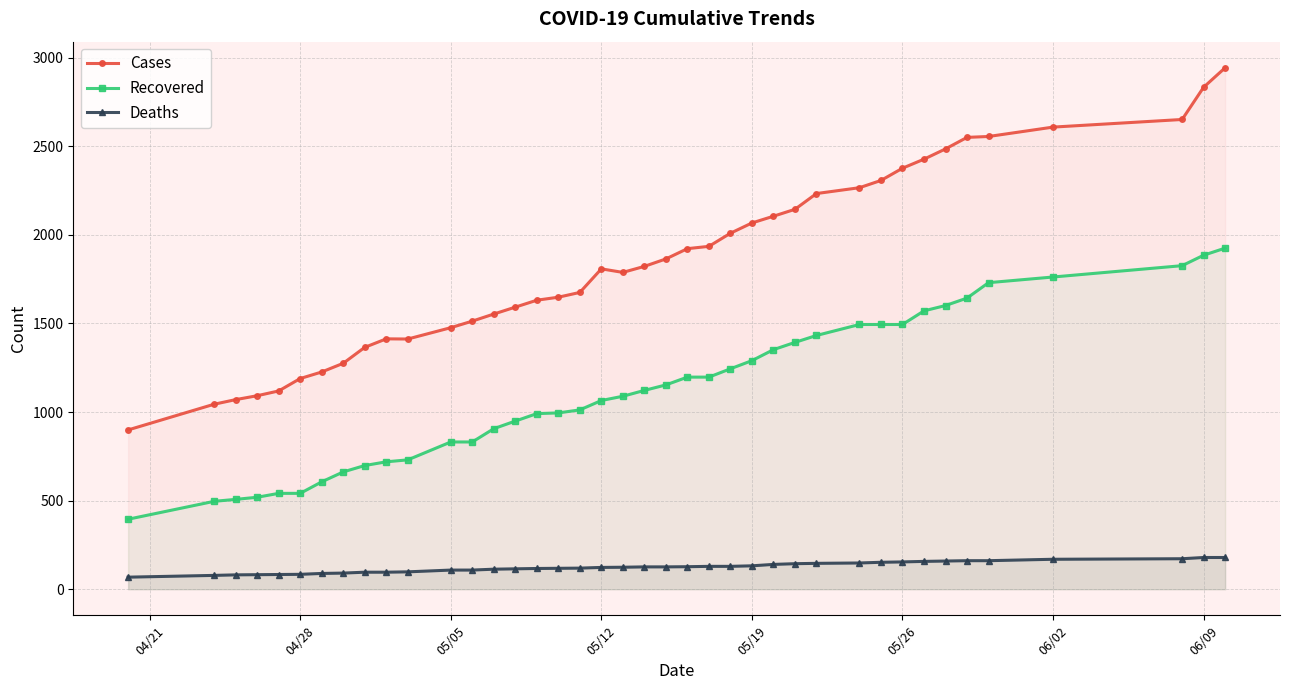

True or false: Cases and Deaths intersect in this chart.

False